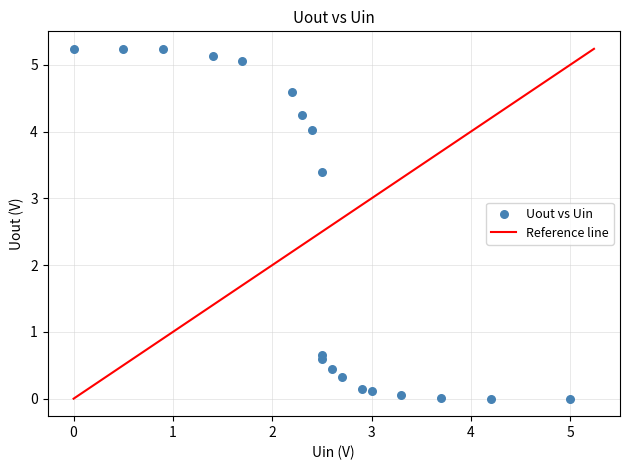

What is the range of X values (max minus min)?

5.0